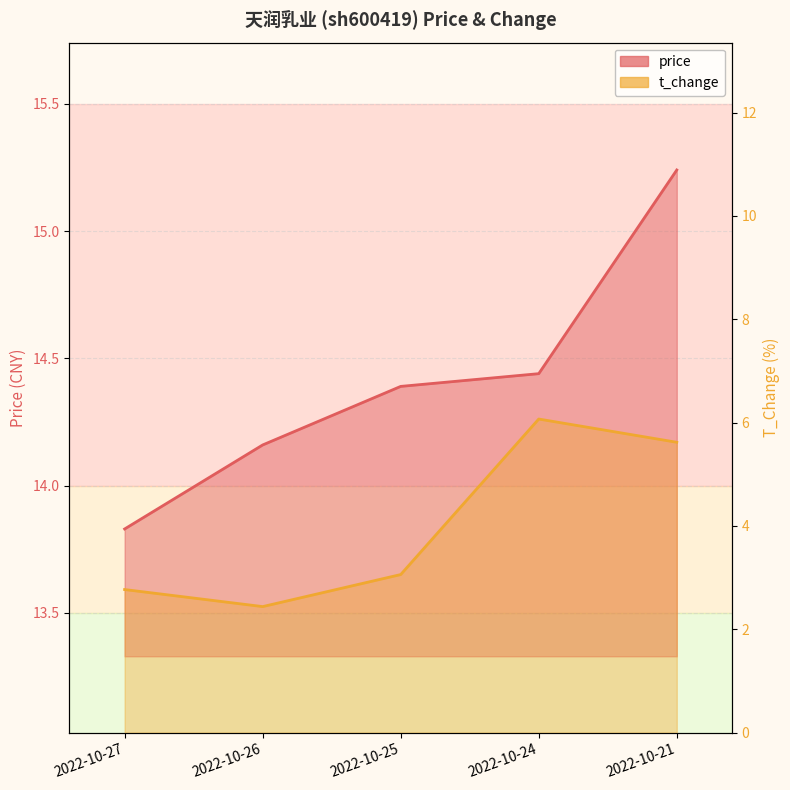

Which series changed the most between 2022-10-25 and 2022-10-24?

t_change